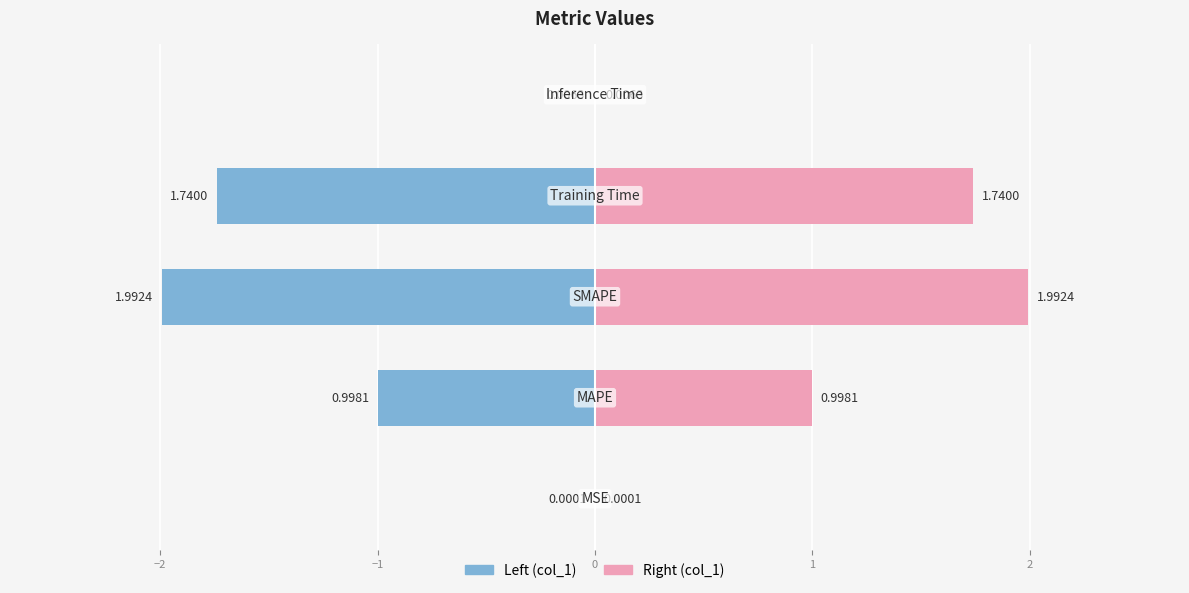

At which category does the chart reach its peak across all series?

SMAPE